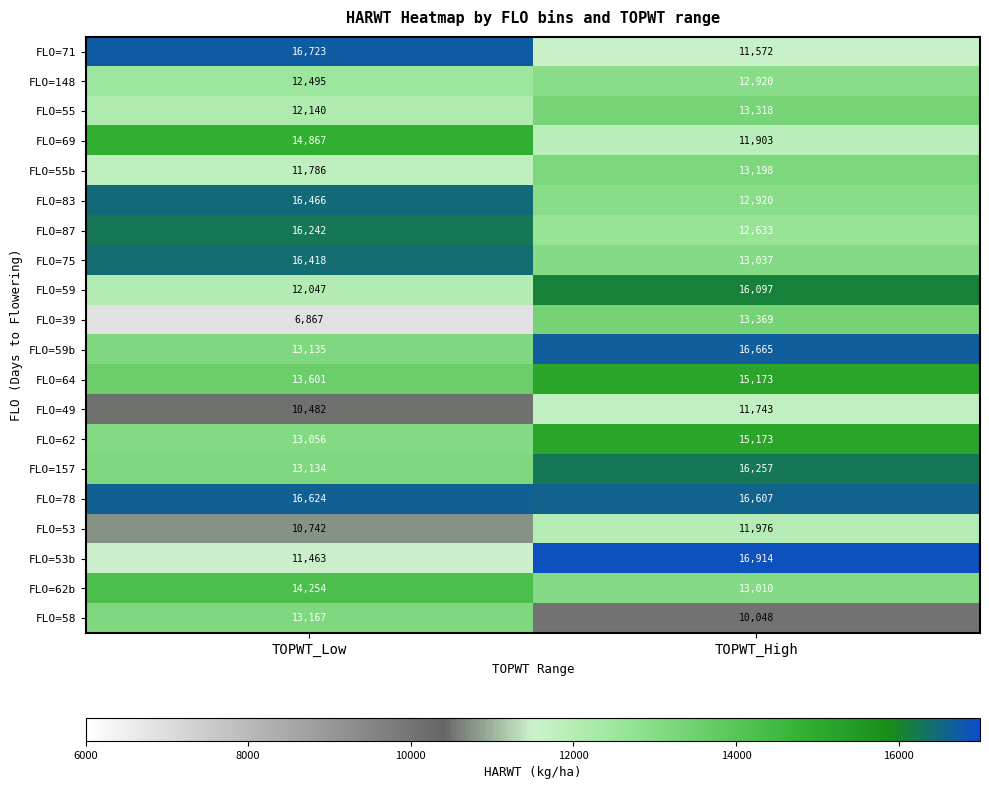

Rank the series at TOPWT_Low from highest to lowest value.

FLO=71, FLO=78, FLO=83, FLO=75, FLO=87, FLO=69, FLO=62b, FLO=64, FLO=58, FLO=59b, FLO=157, FLO=62, FLO=148, FLO=55, FLO=59, FLO=55b, FLO=53b, FLO=53, FLO=49, FLO=39